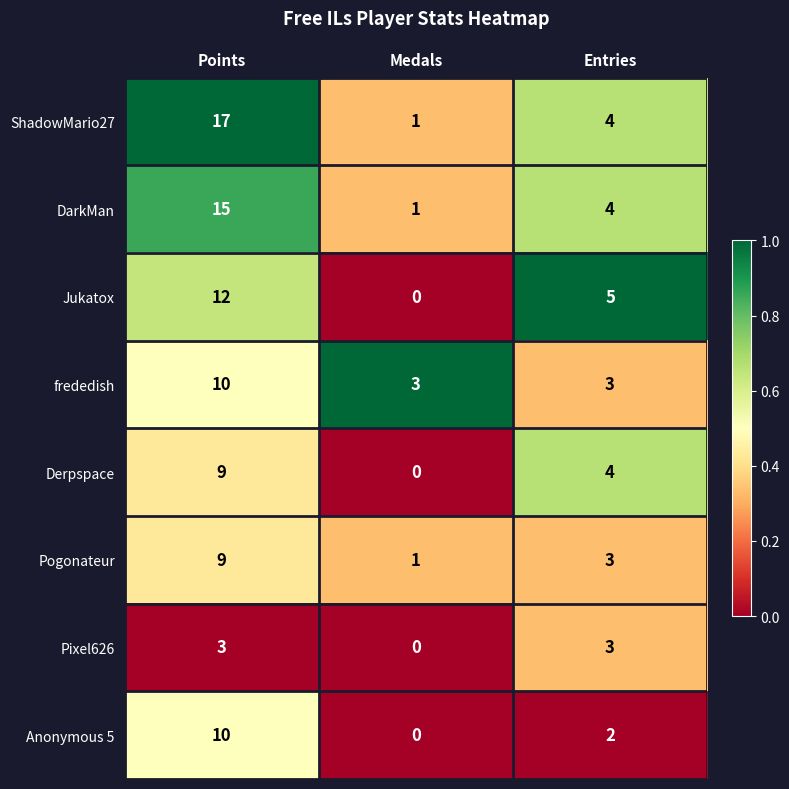

How many Pixel626 values are between 0 and 3?

3